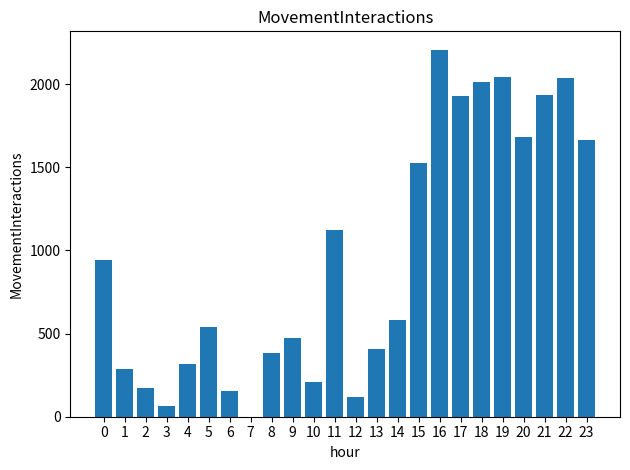

Approximately how many times larger is the value at 6 compared to 8?

0.4